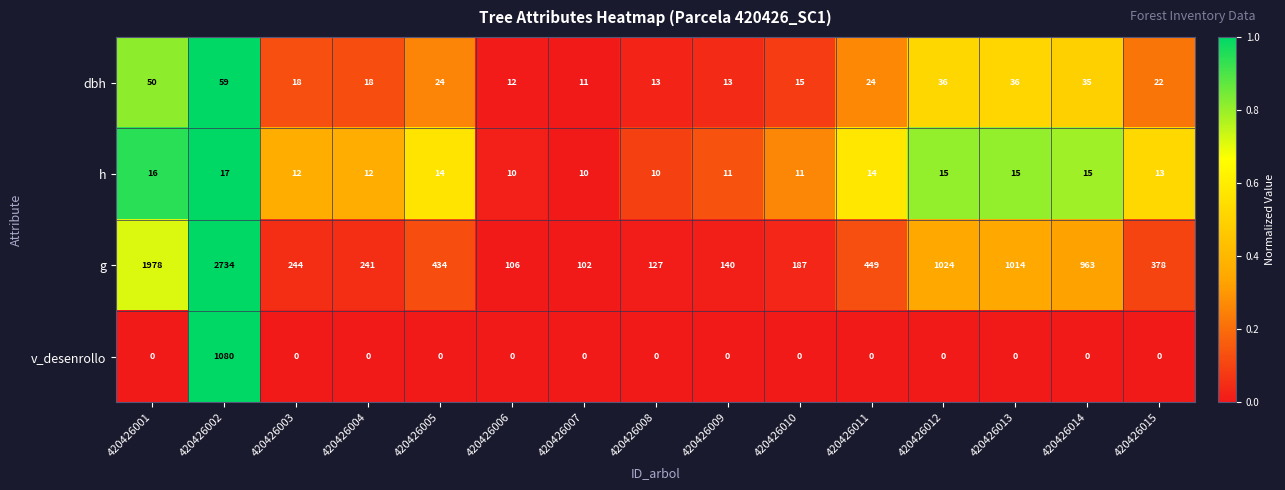

What is the difference between the maximum and second lowest values in the h series?

7